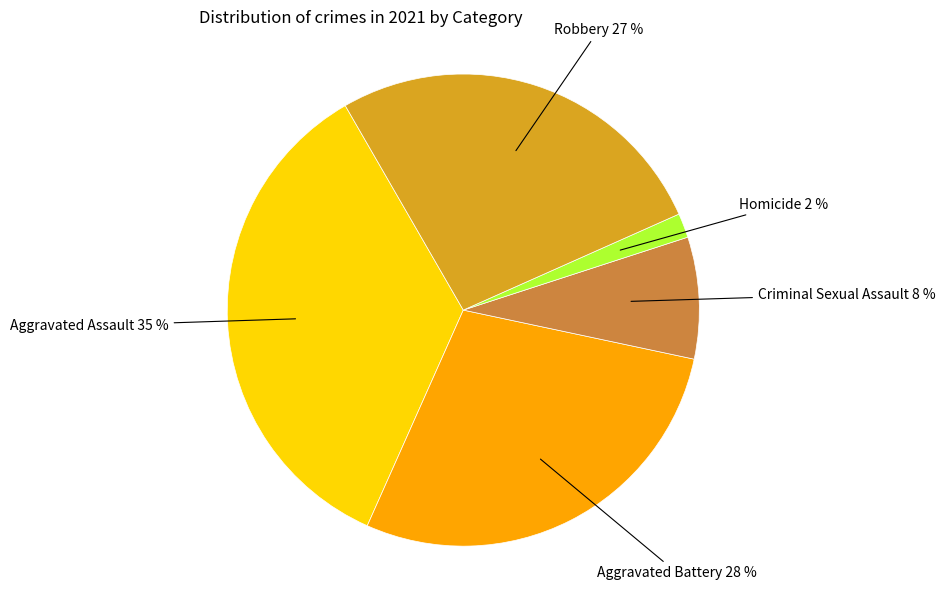

Rank the categories by value from lowest to highest.

Homicide, Criminal Sexual Assault, Robbery, Aggravated Battery, Aggravated Assault